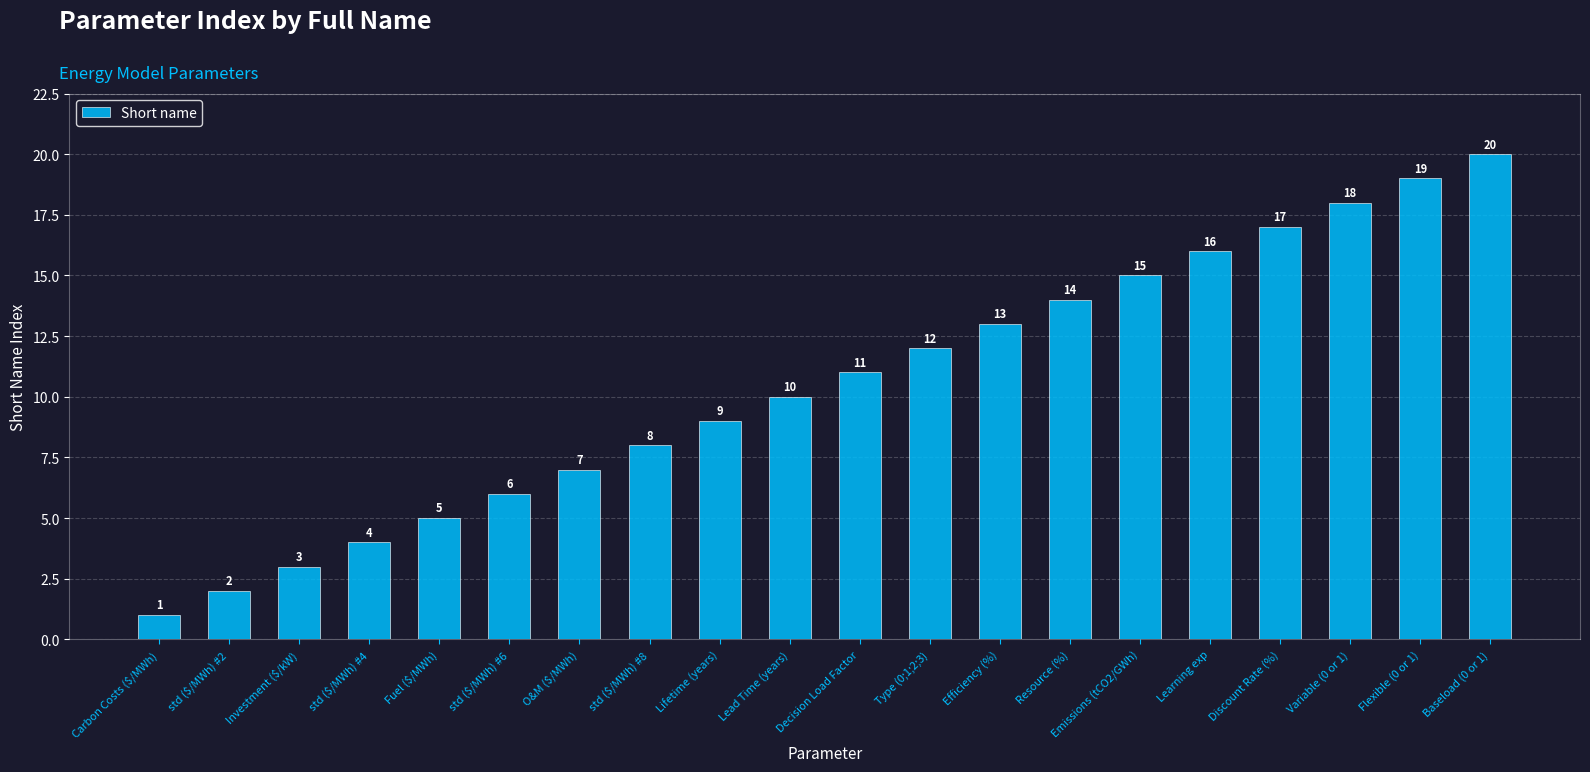

The value at std ($/MWh) #2 is 2. True or false?

True